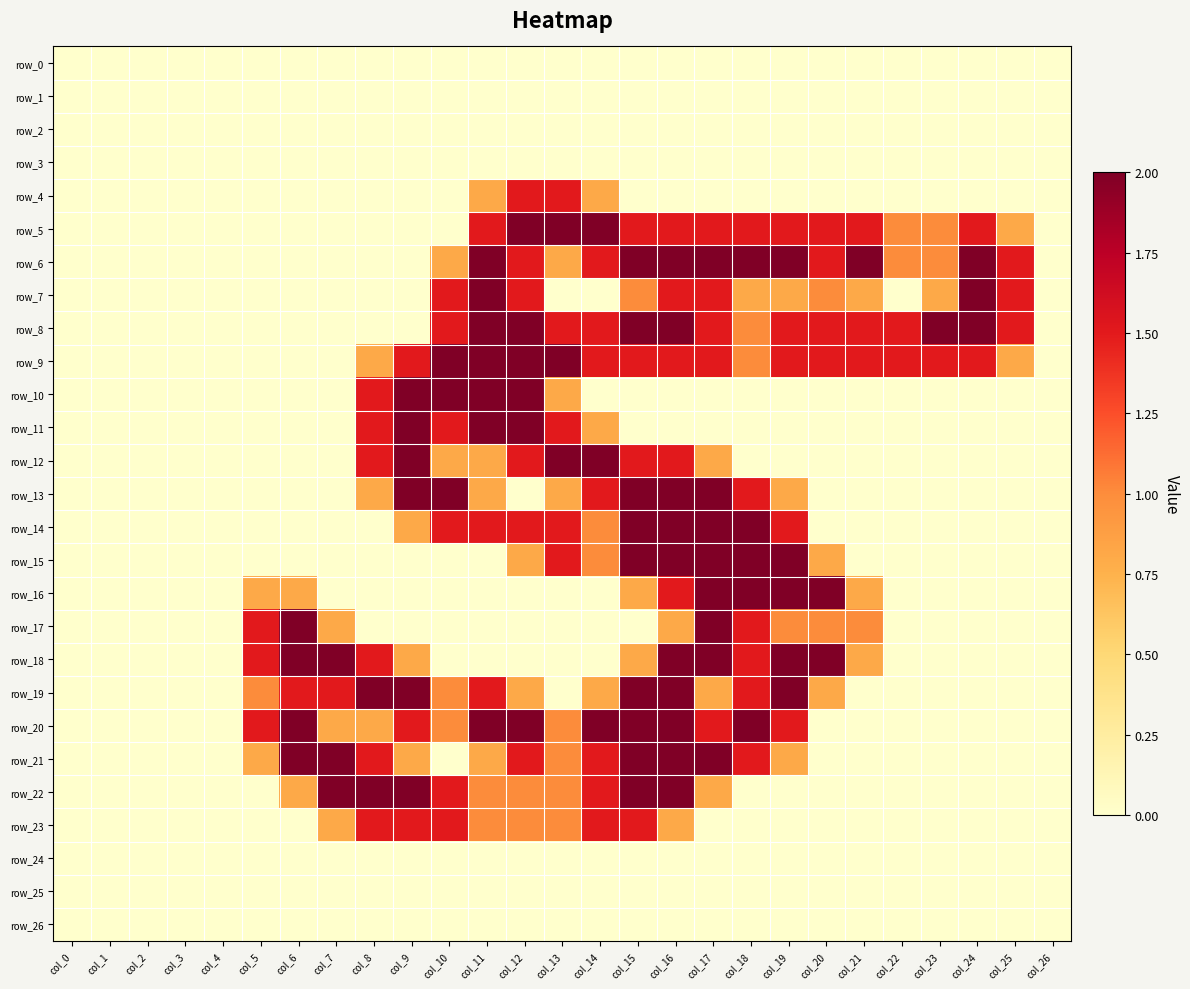

What is the maximum value shown in the chart?

2.0